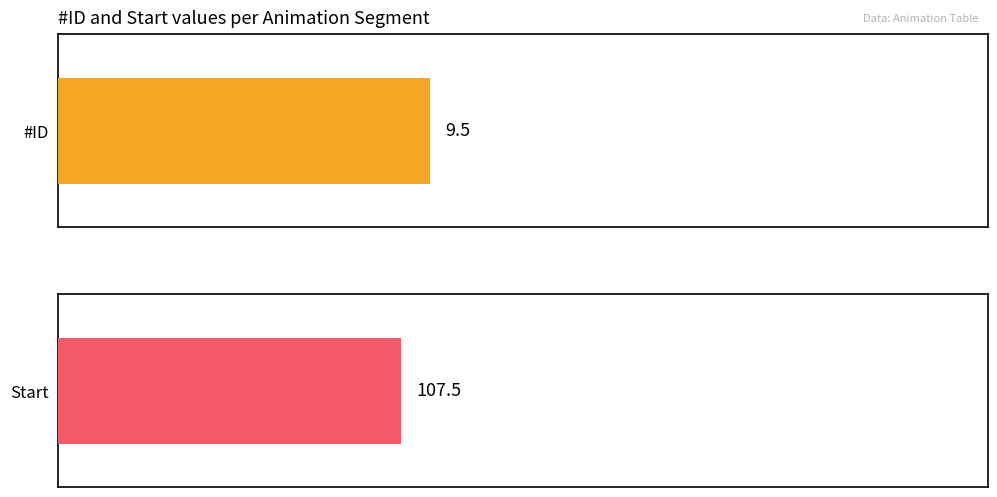

What are all the series names shown in the legend?

#ID, Start